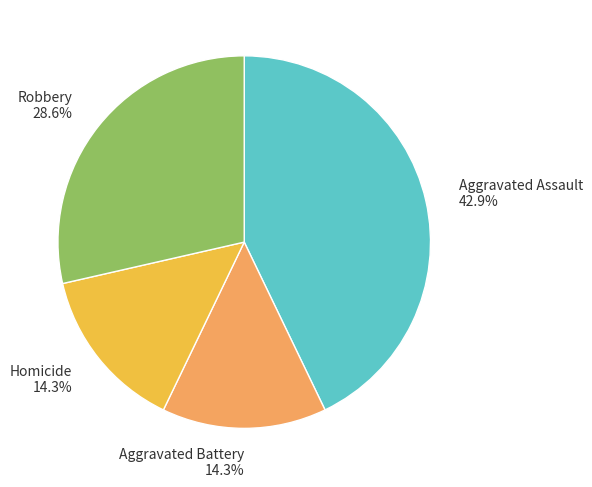

True or false: Robbery accounts for 20% of the total.

False